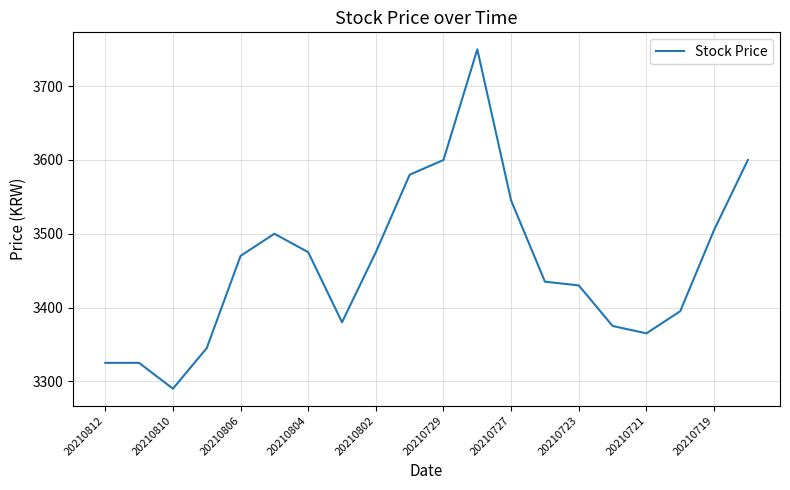

What is the maximum value shown in the chart?

3750